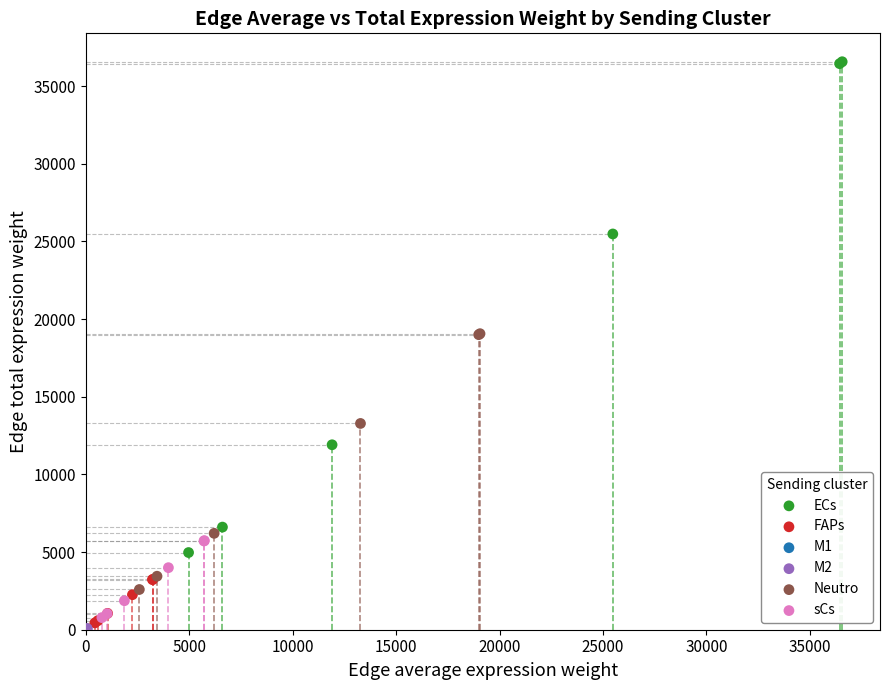

Which series has the largest Y range (max minus min)?

ECs